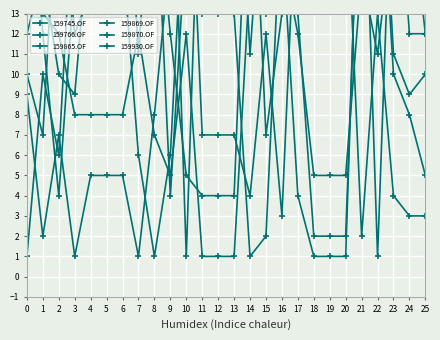

At which category is the sum across all series the highest?

21